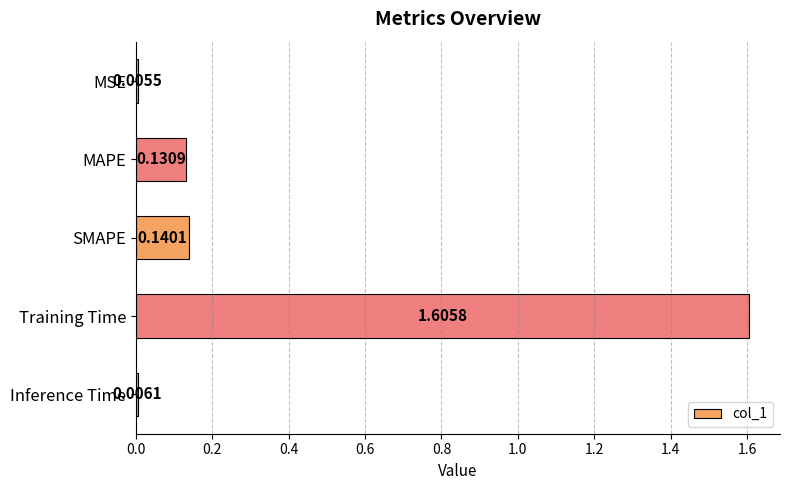

What is the difference between the maximum and minimum values?

1.6